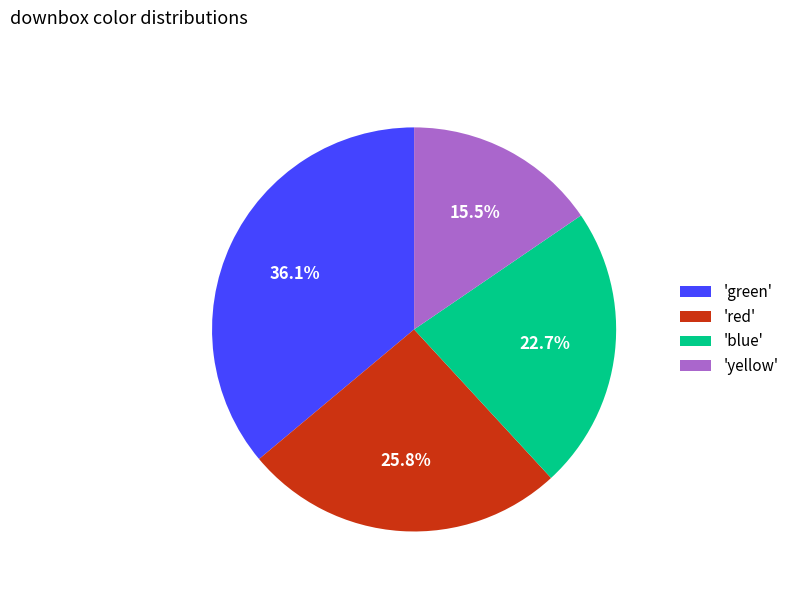

What is the smallest slice in the pie chart?

'yellow'